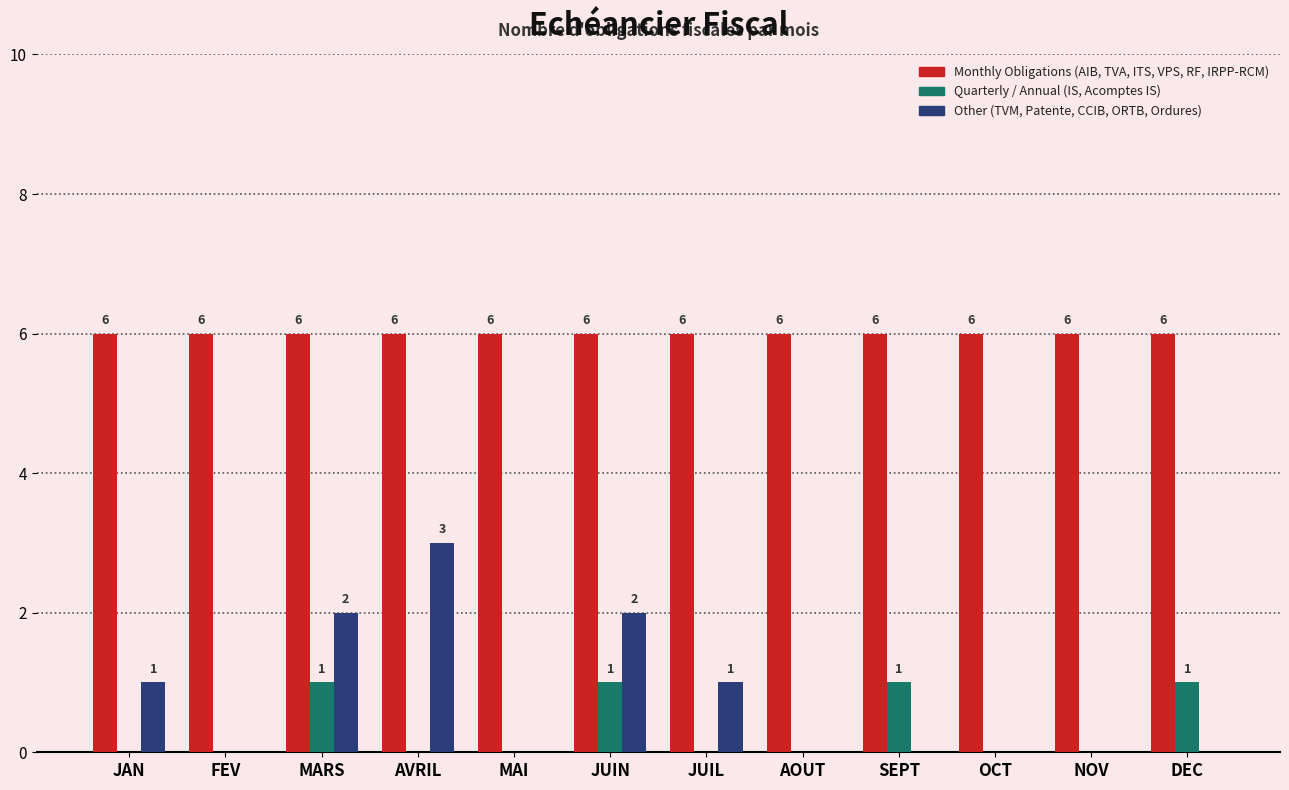

What is the sum of all Other (TVM, Patente, CCIB, ORTB, Ordures) values?

9